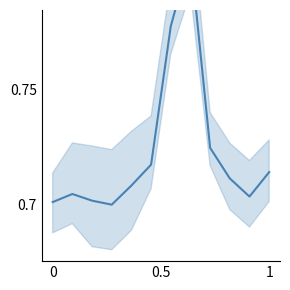

Reading left to right, transcribe all the data shown in this chart.

0.7	0.7	0.7	0.7	0.7	0.7	0.8	0.8	0.7	0.7	0.7	0.7